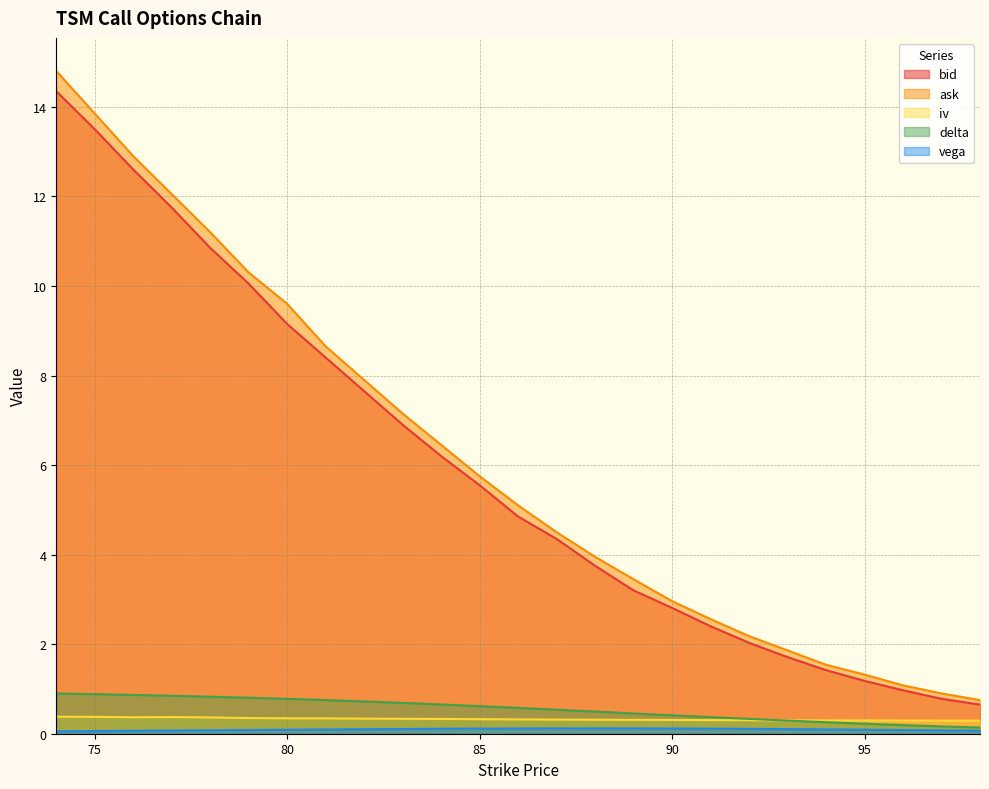

What is the value of the delta point at the 6th from the left?

0.8